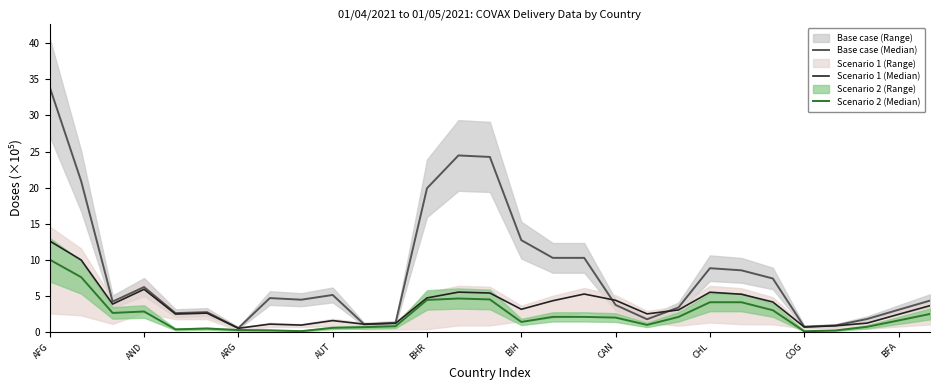

At 14, list the series in order from smallest to largest.

Scenario 2 (Median), Scenario 1 (Median), Base case (Median)